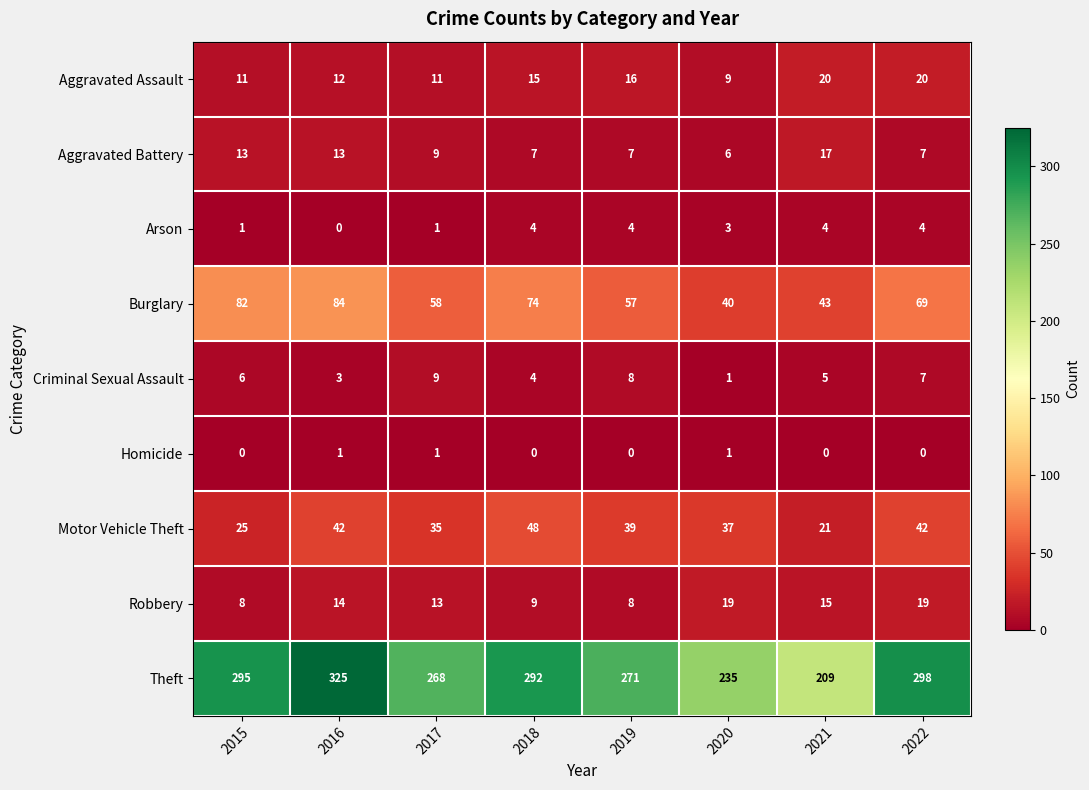

What is the average value of the Aggravated Assault series?

14